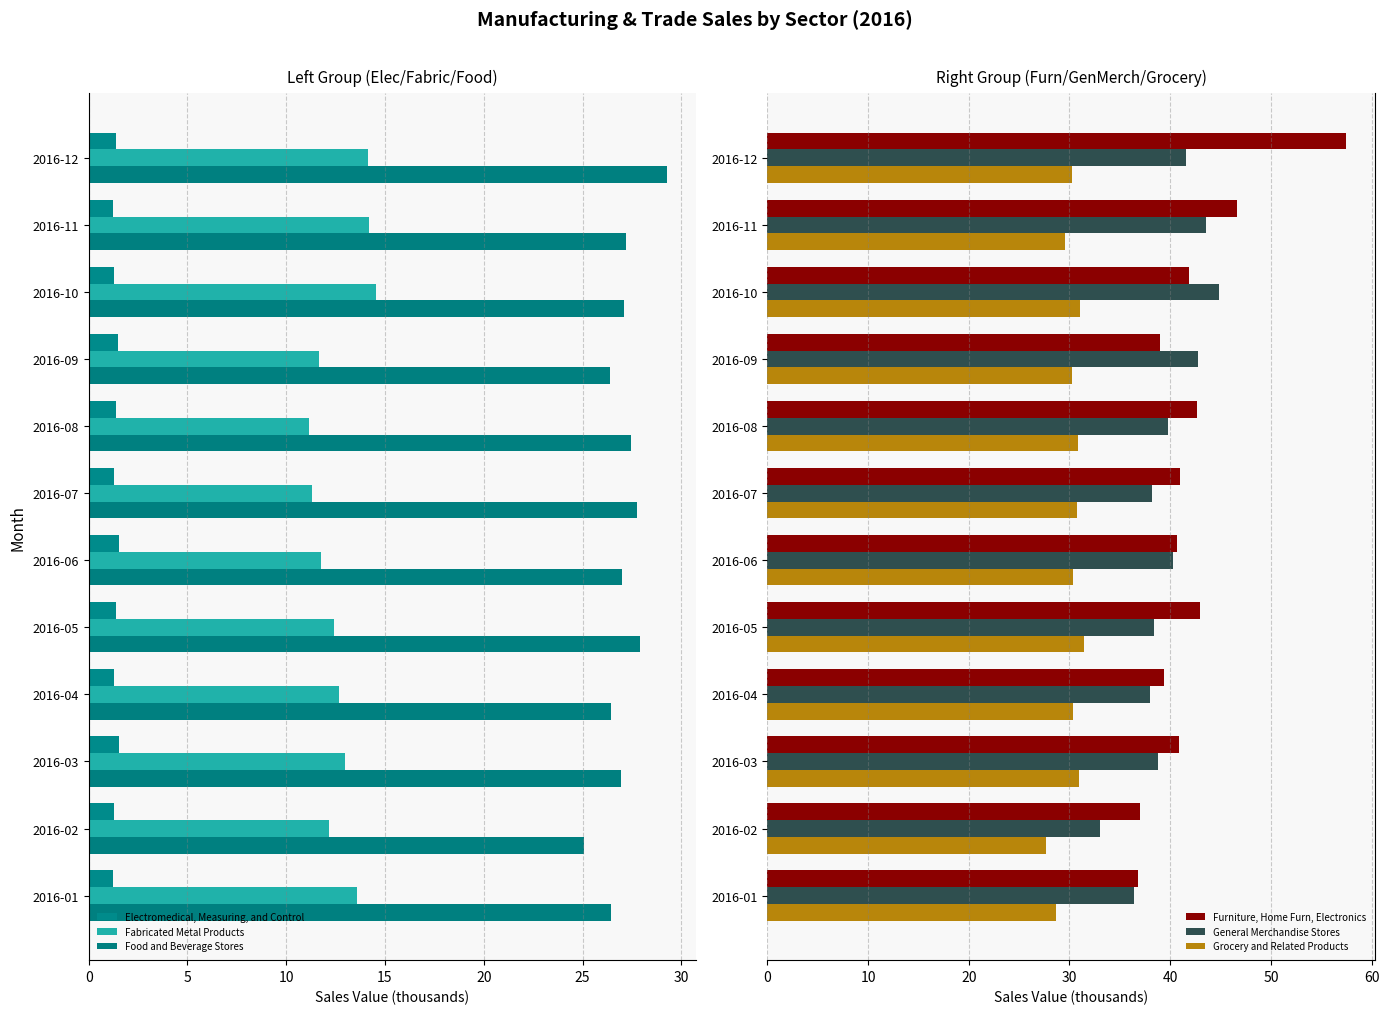

The value of Furniture, Home Furn, Electronics at 2016-09 is 51.0. True or false?

False